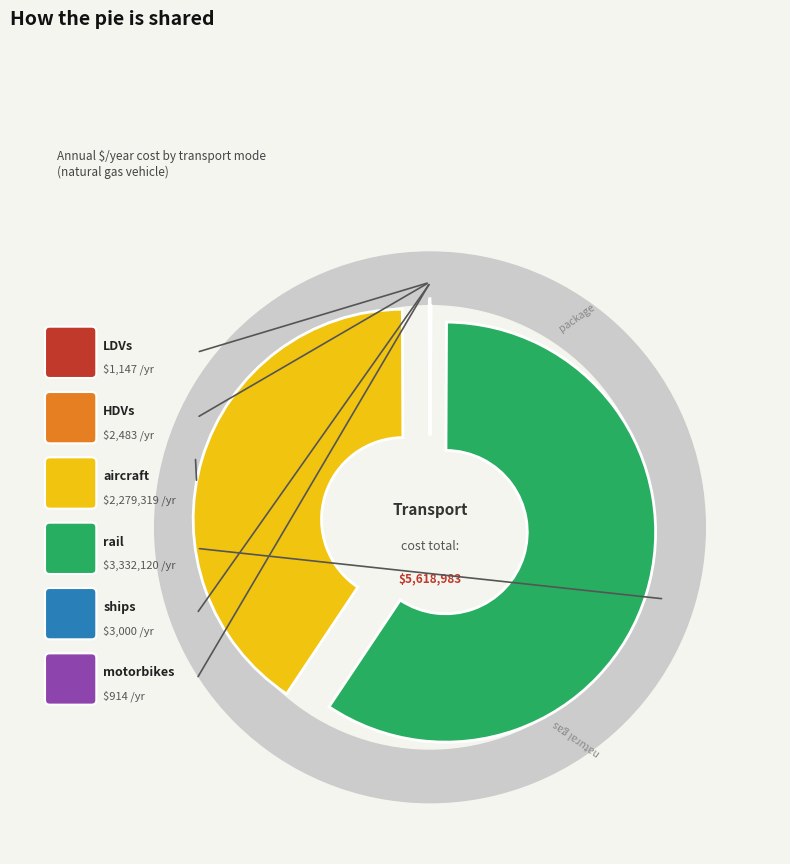

Is there a majority slice in this chart?

Yes